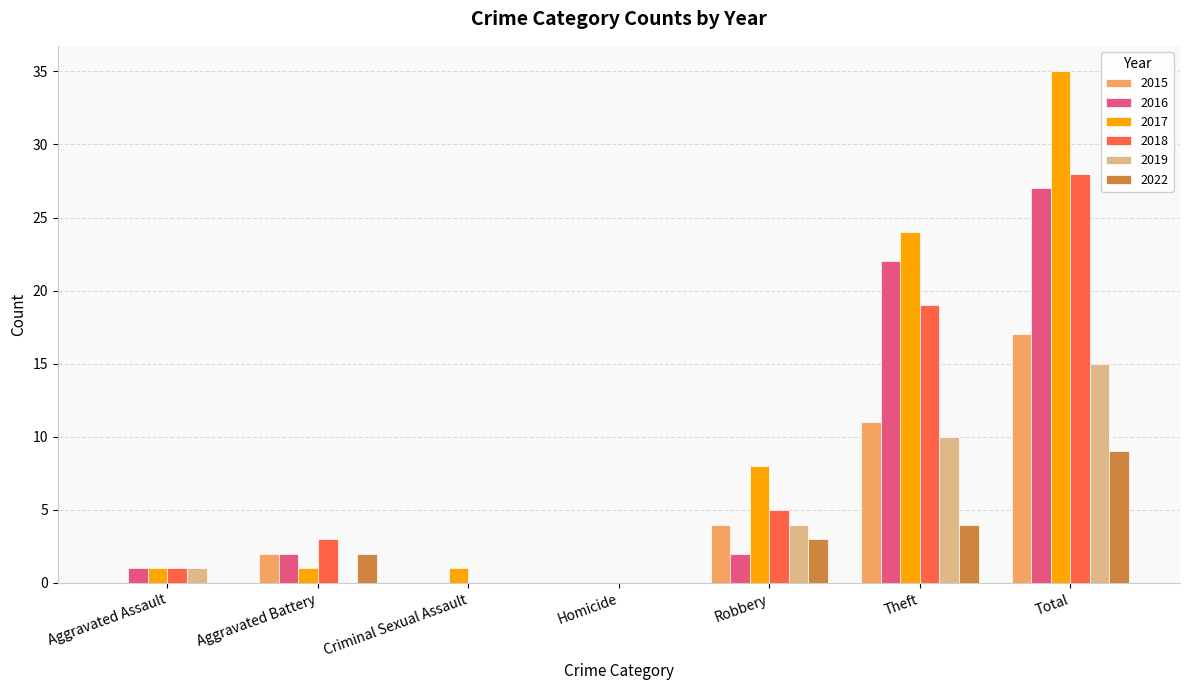

Which series has the widest spread of values?

2017